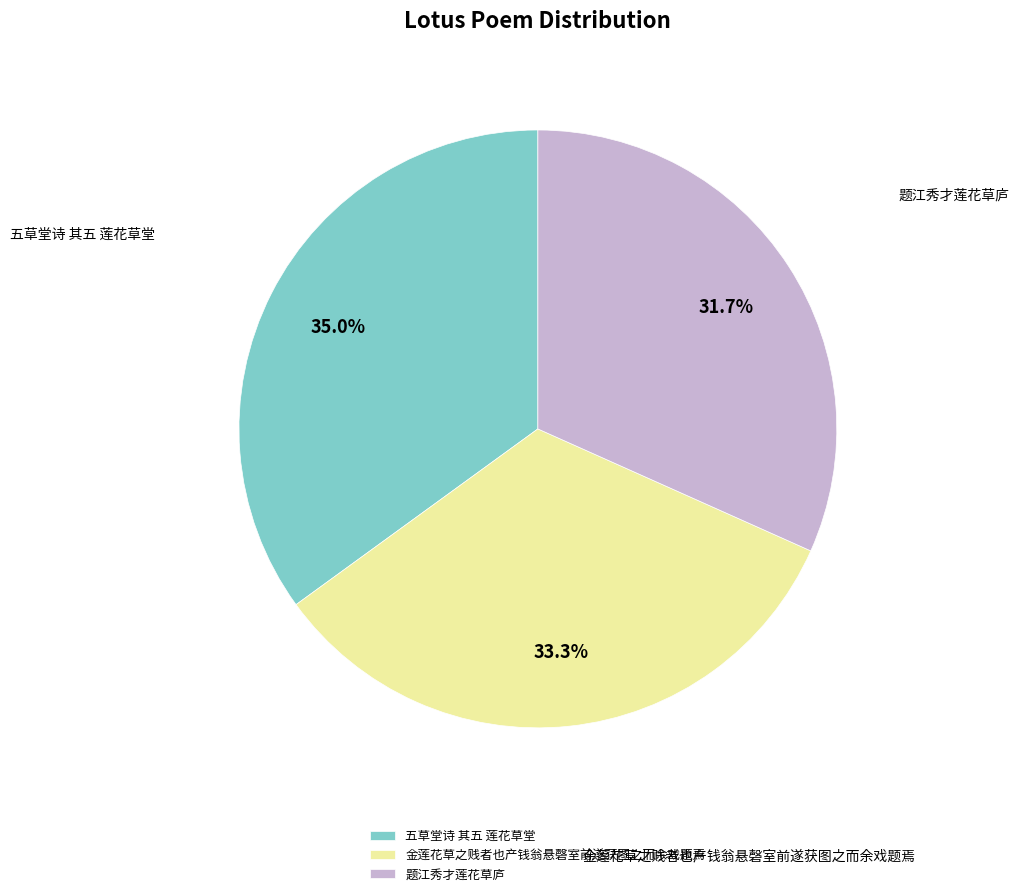

Does 五草堂诗 其五 莲花草堂 represent more than half of the total?

No